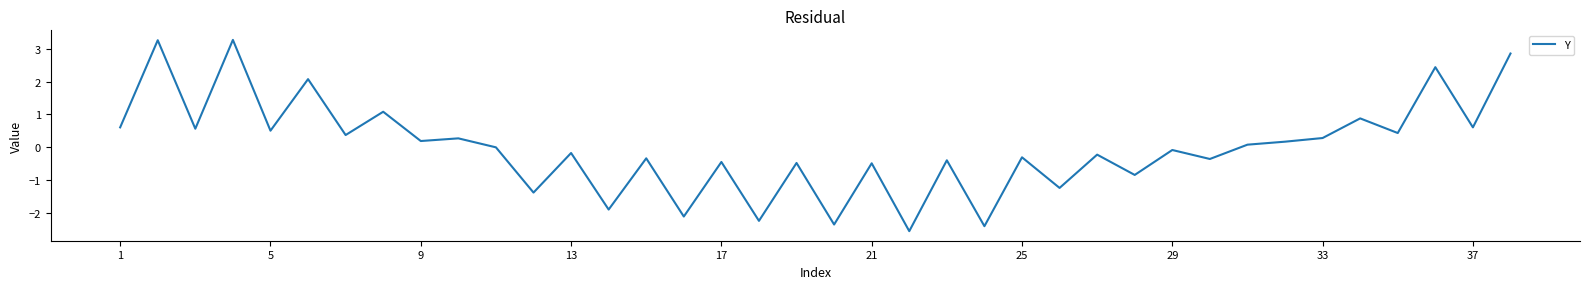

What is the maximum value shown in the chart?

3.3